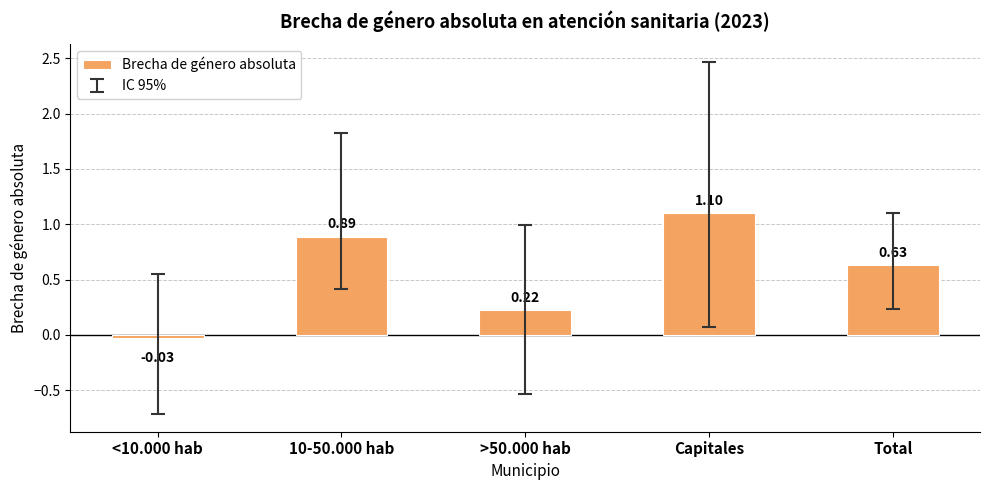

What is the change in value from 10-50.000 hab to Total?

-0.3